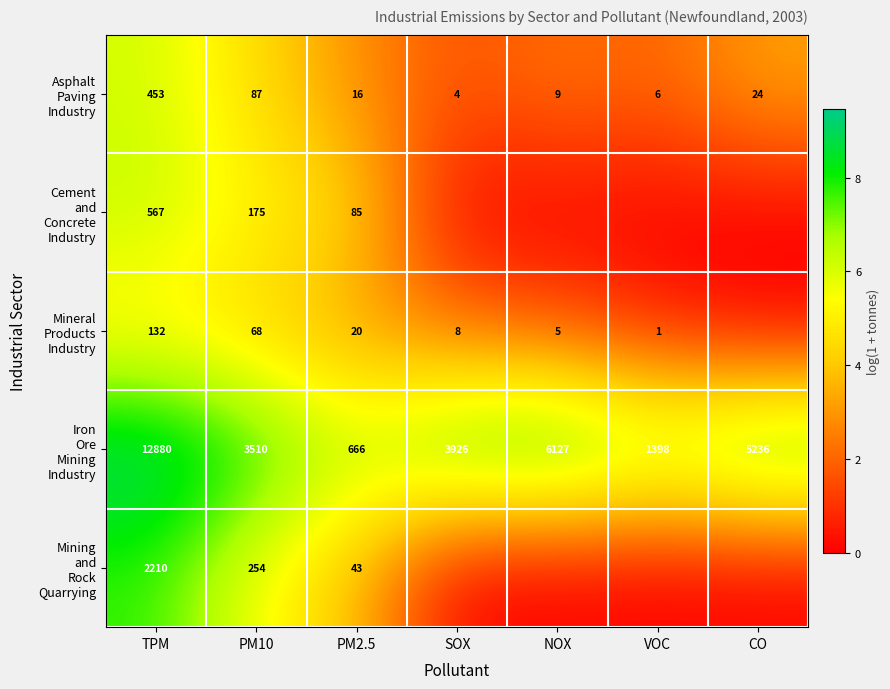

What is the total value across all series at PM2.5?

830